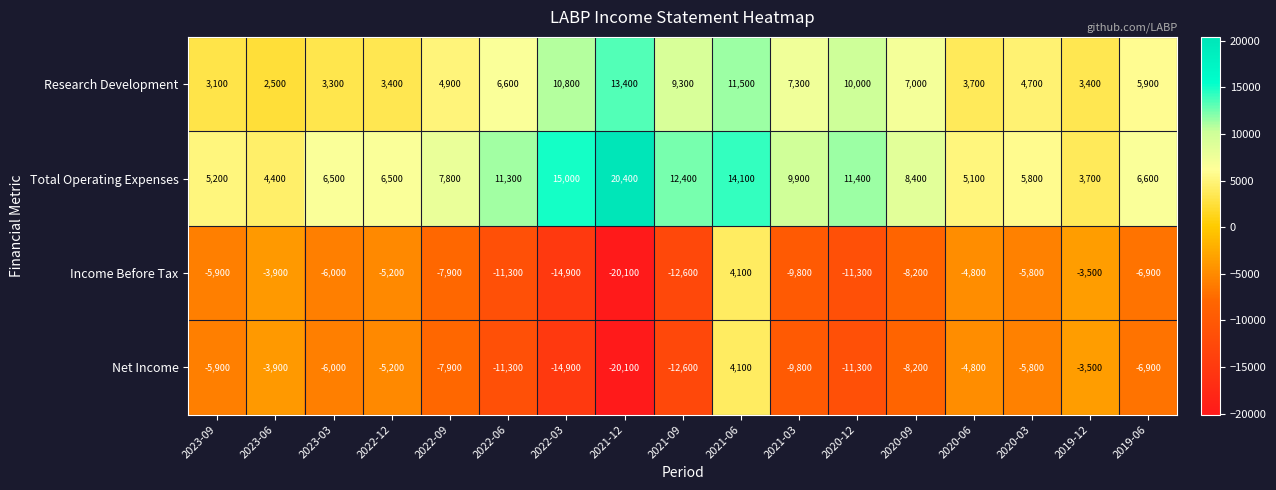

What is the difference between the Income Before Tax values at 2020-09 and 2021-03?

1600